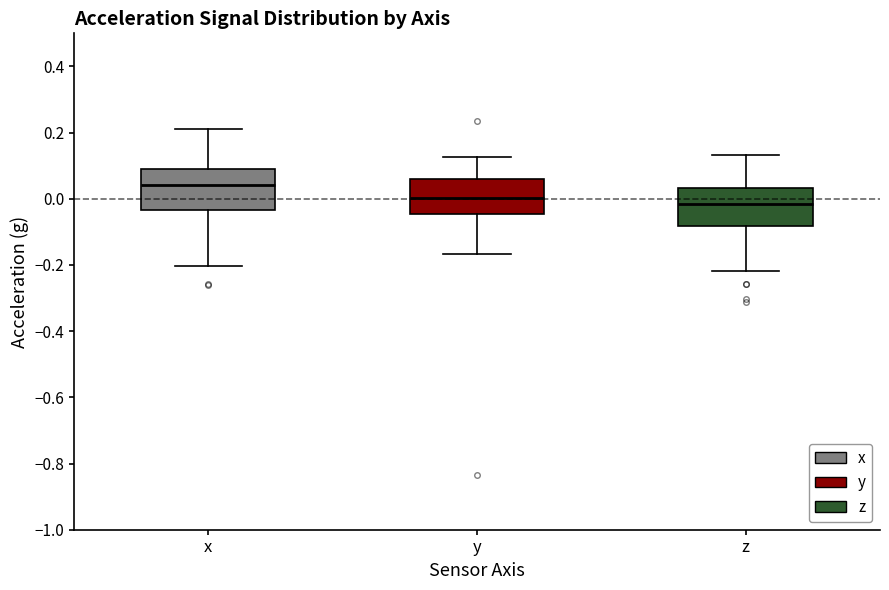

Reading left to right, transcribe this box plot: for each box, give where its median line is, the range the box spans, and where its two whiskers end, as read against the y-axis. The values are not printed on the chart, so give them approximately, as read against the axis.

x: median 0.04, box -0.04 to 0.08, whiskers -0.20 to 0.22
y: median 0.00, box -0.04 to 0.06, whiskers -0.16 to 0.12
z: median -0.02, box -0.08 to 0.04, whiskers -0.22 to 0.14